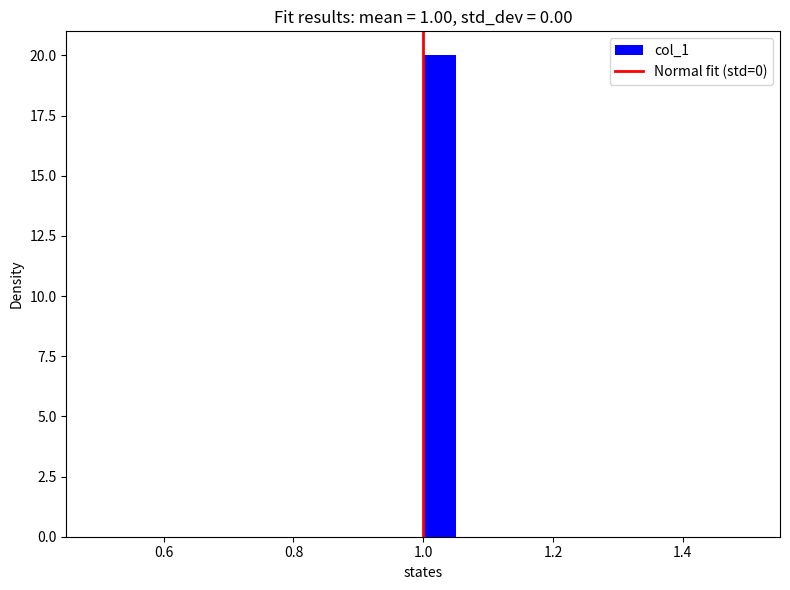

Around what value on the x-axis is the tallest bar? Give the approximate position of its centre, as read against the axis.

1.02